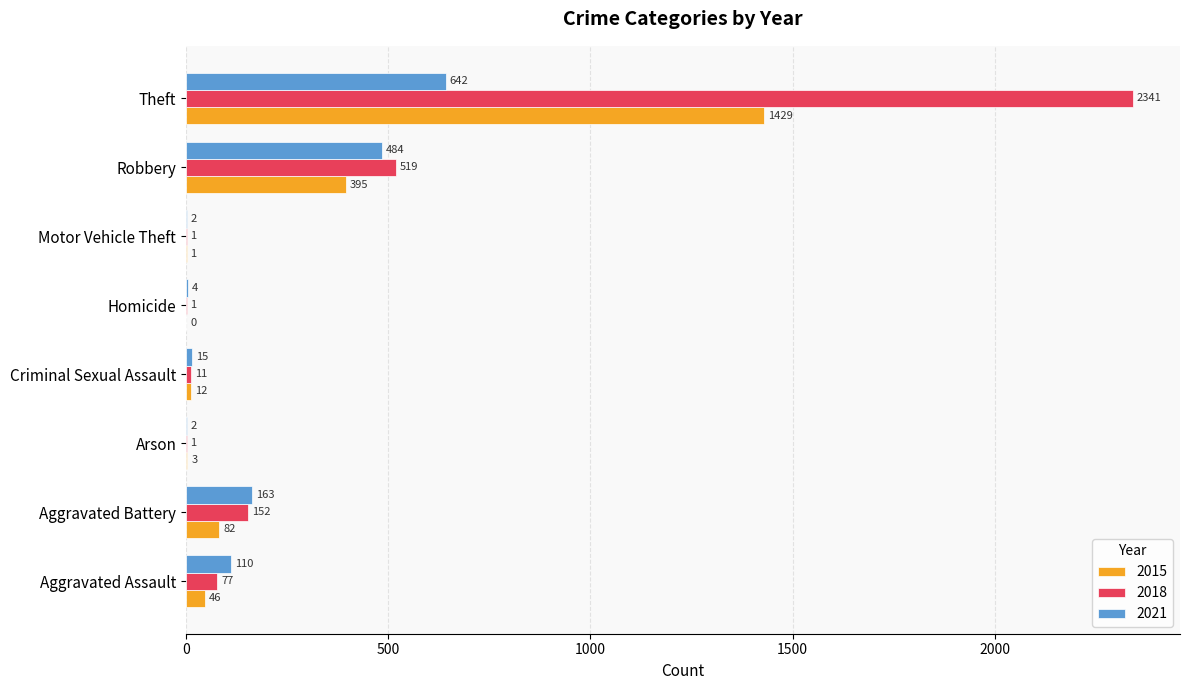

Is the value of 2021 at Motor Vehicle Theft greater than the value of 2018 at Motor Vehicle Theft?

Yes